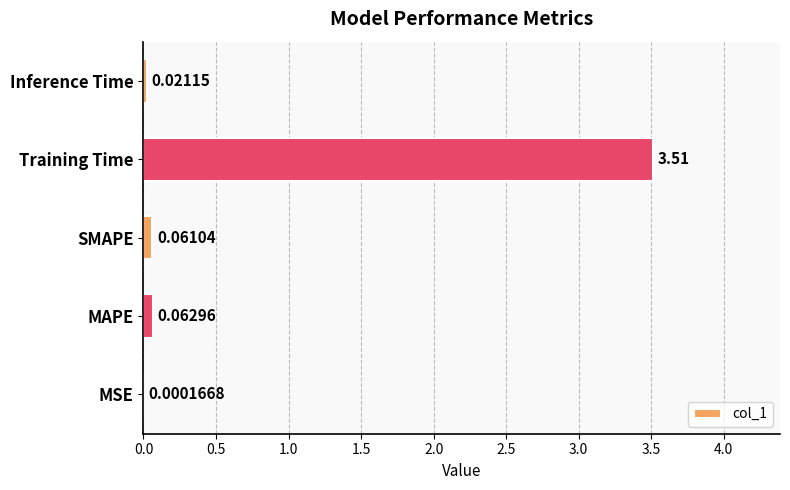

Count the number of data series in this chart.

1